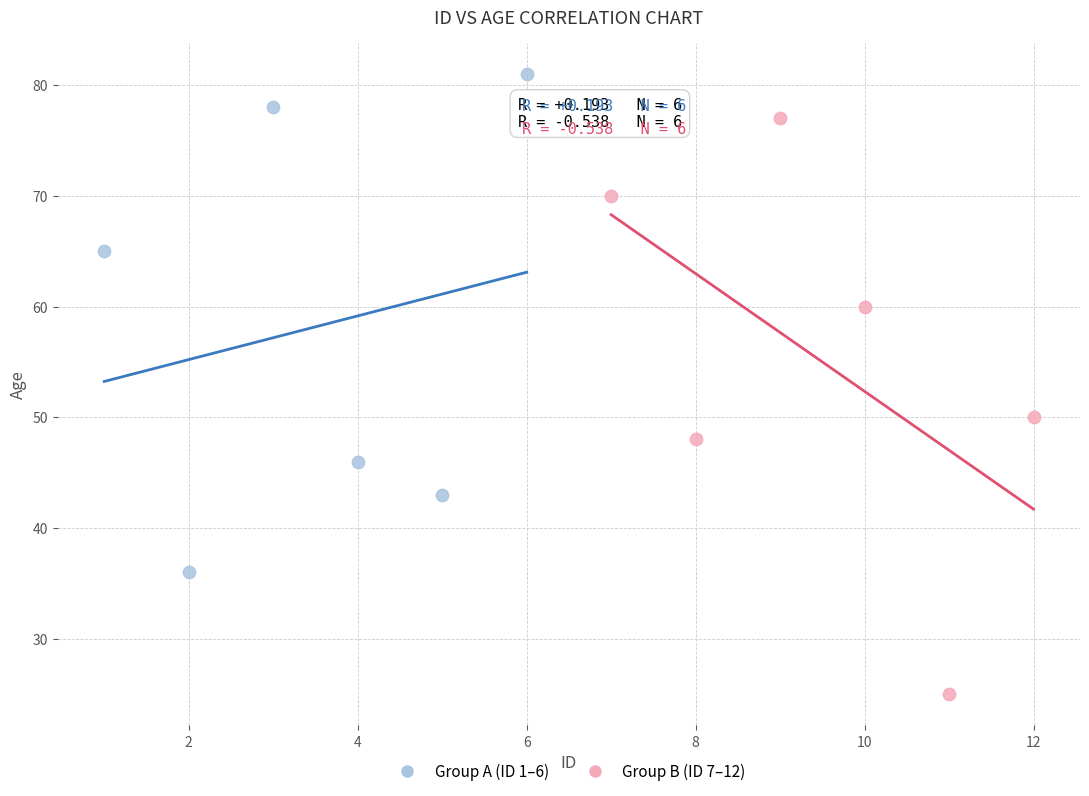

Which series reaches the maximum Y coordinate?

Group A (ID 1–6)